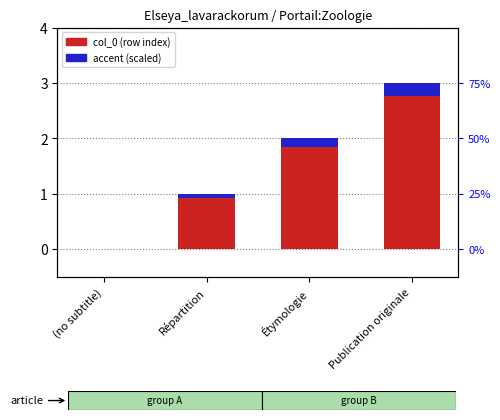

The value of accent (scaled) at Répartition is 0.0. True or false?

False